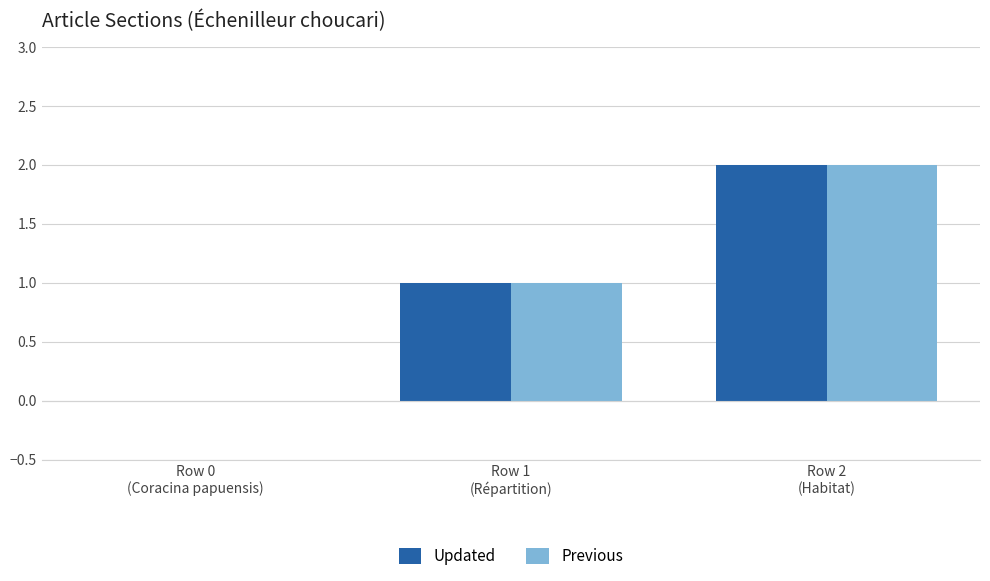

What is the sum of the Updated values at Row 2
(Habitat) and Row 0
(Coracina papuensis)?

2